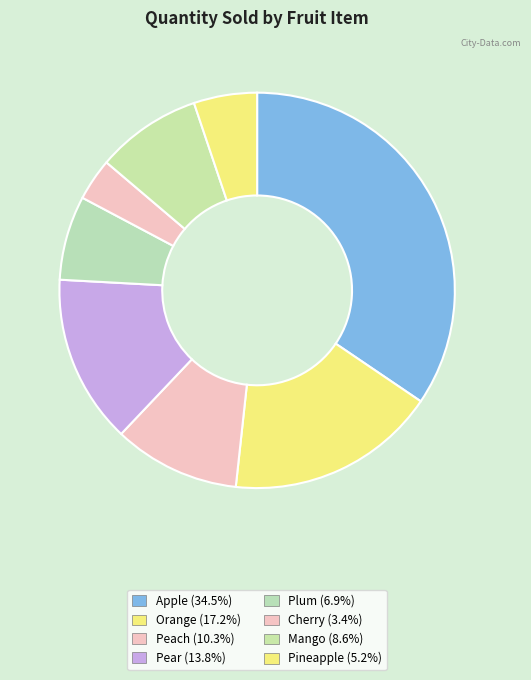

How many segments does this pie chart have?

8